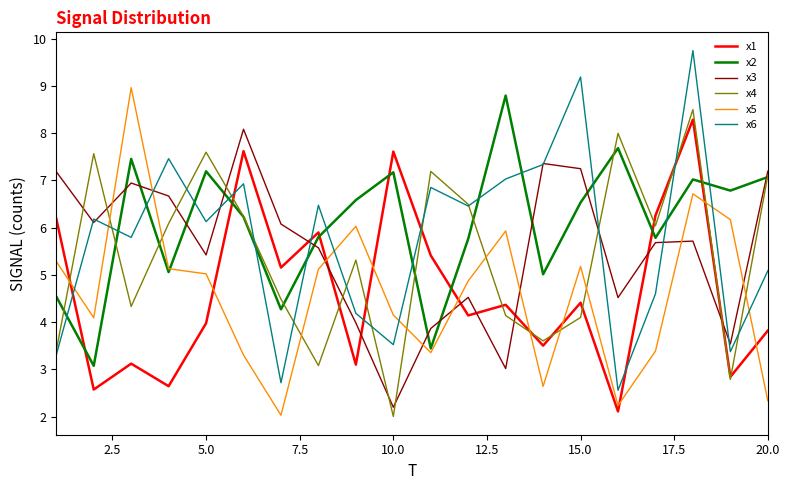

What is the minimum value shown in the chart?

2.0